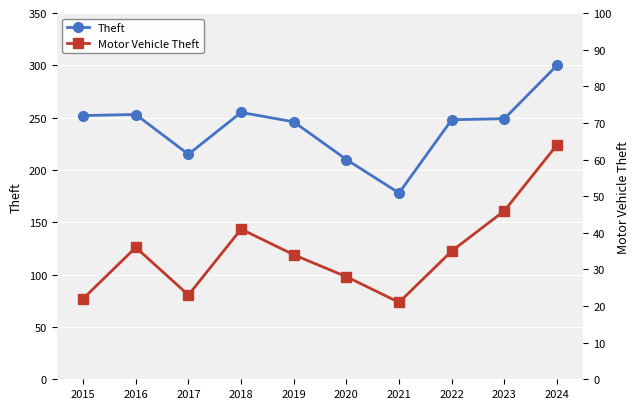

What is the greatest value displayed?

300